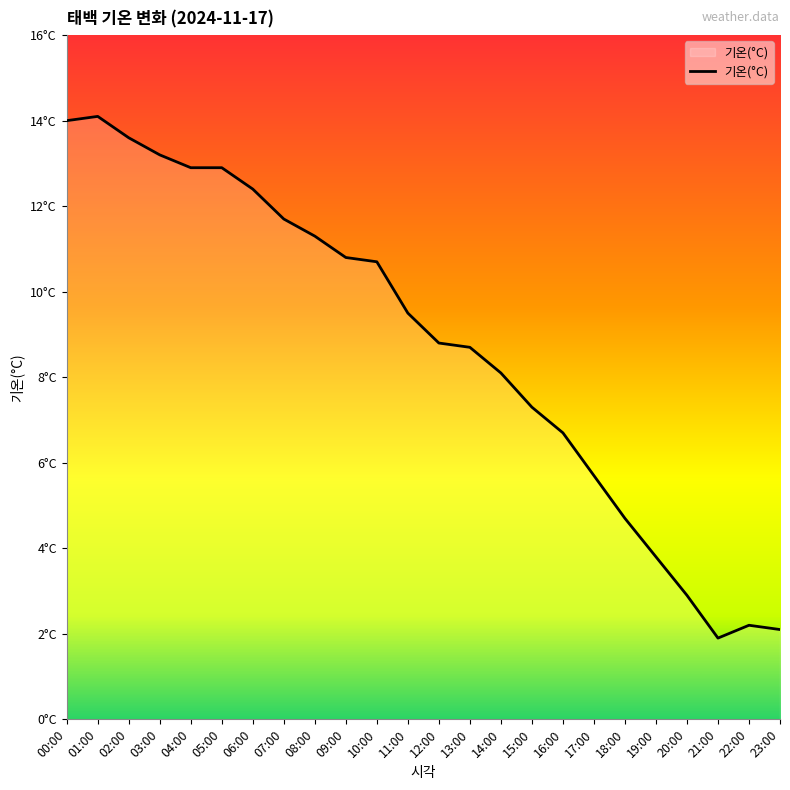

What is the label of the 12th point from the left?

11:00